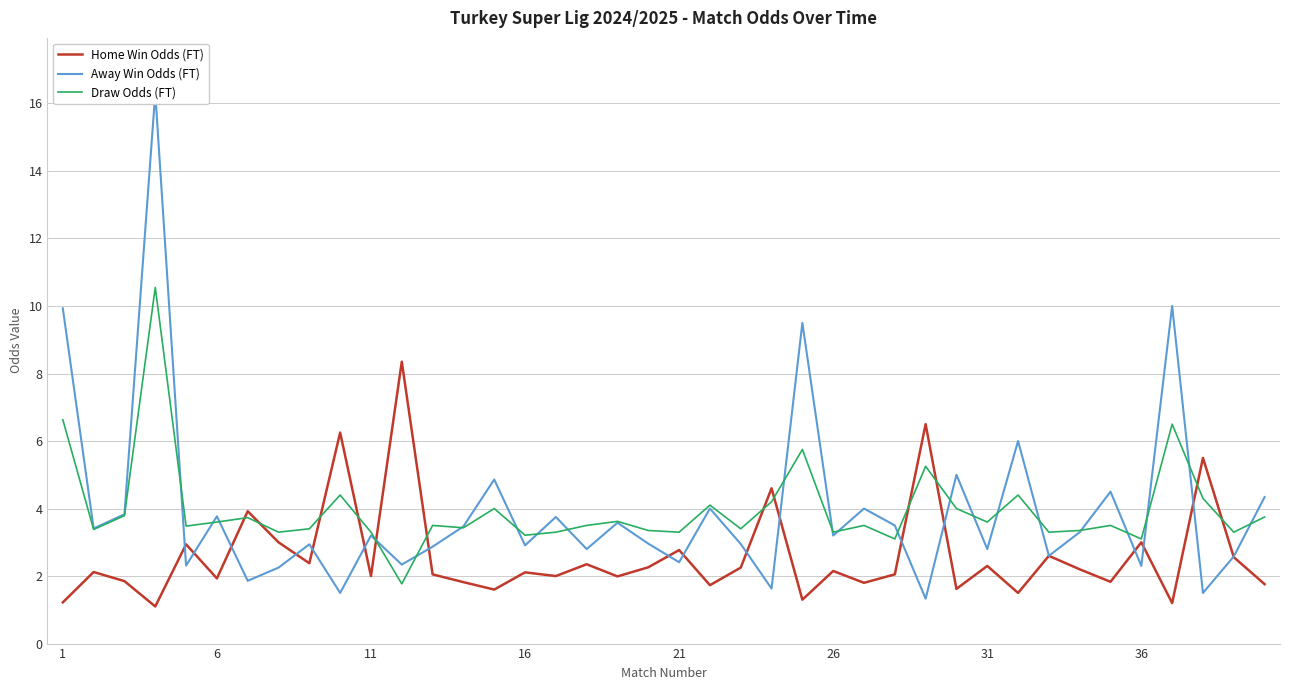

What is the value of the Draw Odds (FT) point at the 7th from the left?

3.7